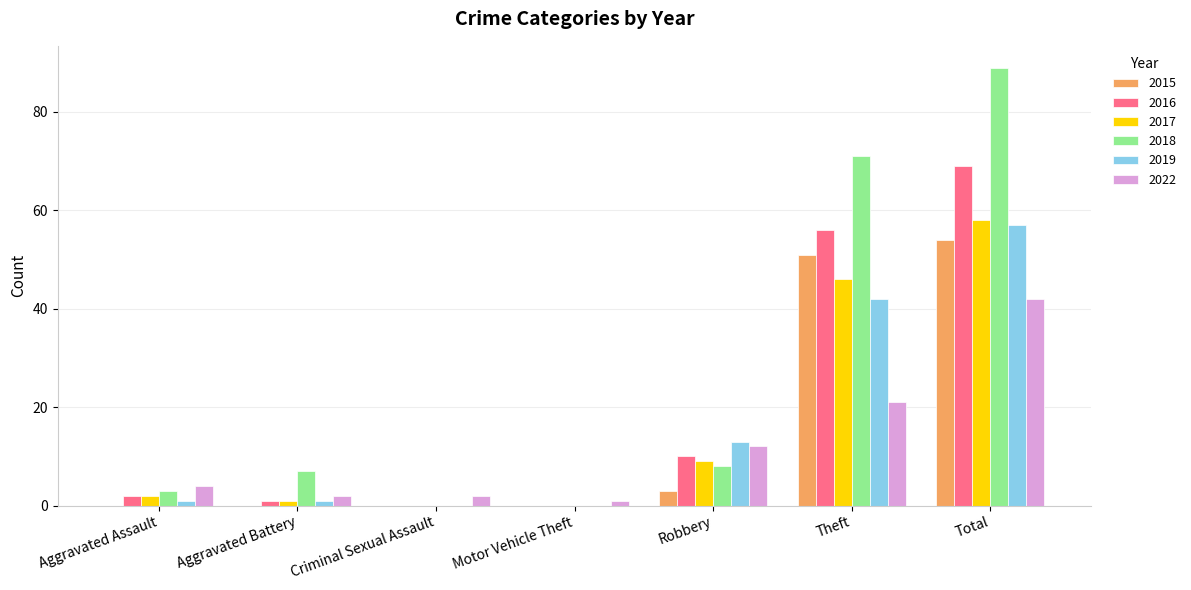

What value does the 2016 series have at Robbery?

10